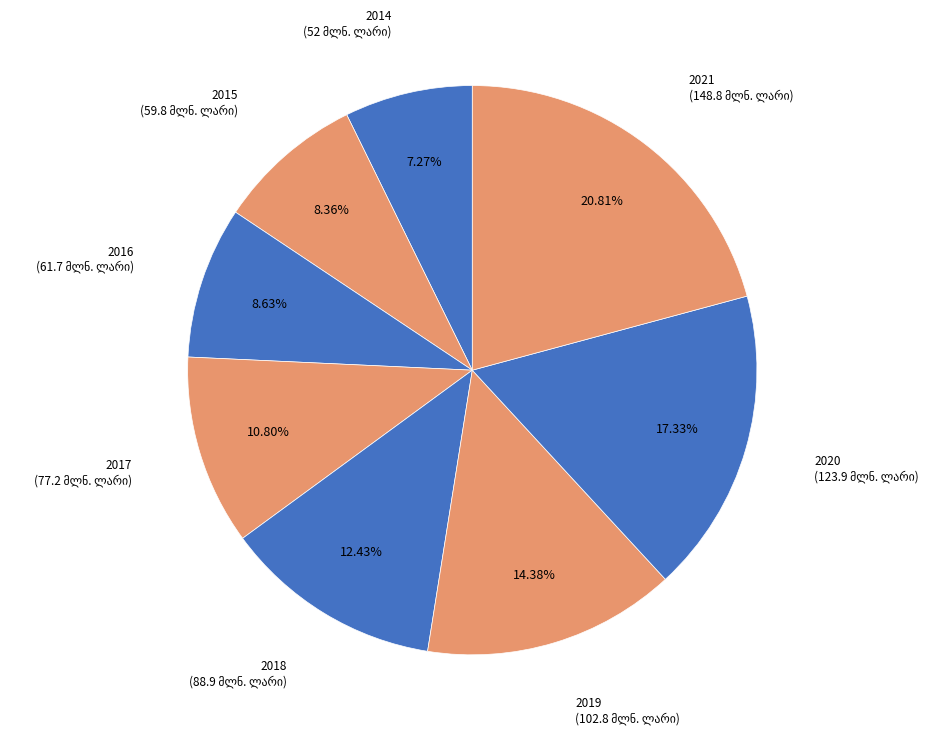

Count the number of slices in the pie.

8